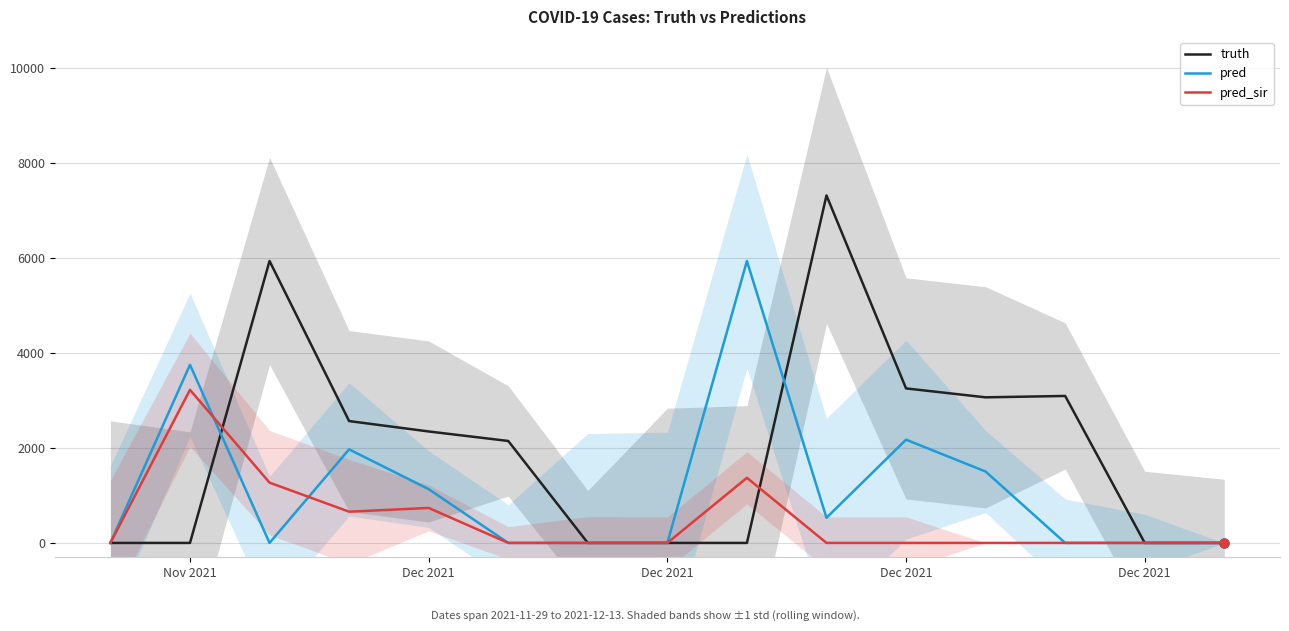

At how many categories does at least one series exceed 3332?

4